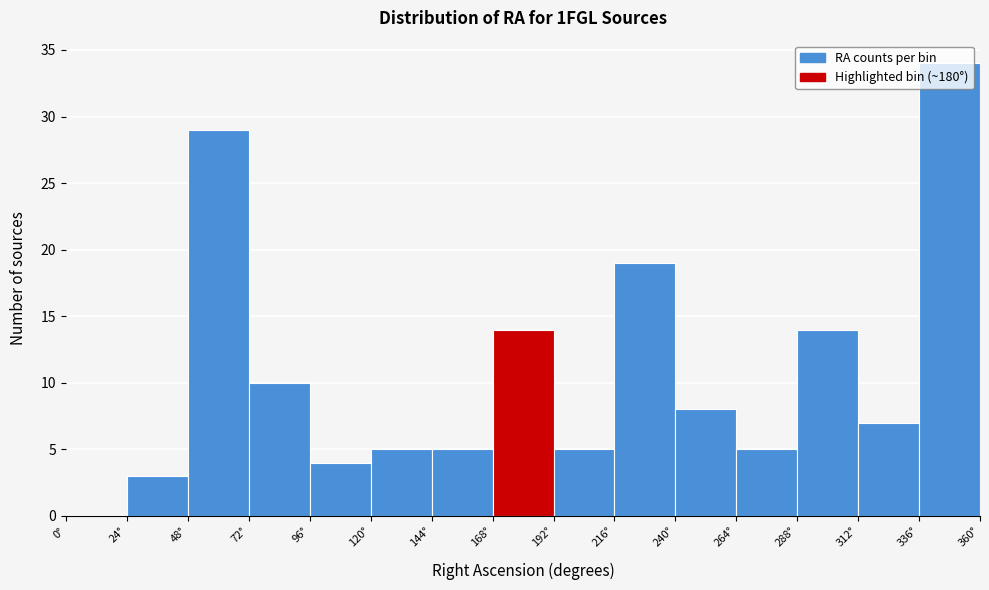

Reading left to right, transcribe this chart: for each bar, give the range it covers on the x-axis and its height. Neither the bar edges nor the heights are printed on the chart, so give them approximately, as read against the axes.

0 to 24: 0
24 to 48: 3
48 to 72: 29
72 to 96: 10
96 to 120: 4
120 to 144: 5
144 to 168: 5
168 to 192: 14
192 to 216: 5
216 to 240: 19
240 to 264: 8
264 to 288: 5
288 to 312: 14
312 to 336: 7
336 to 360: 34